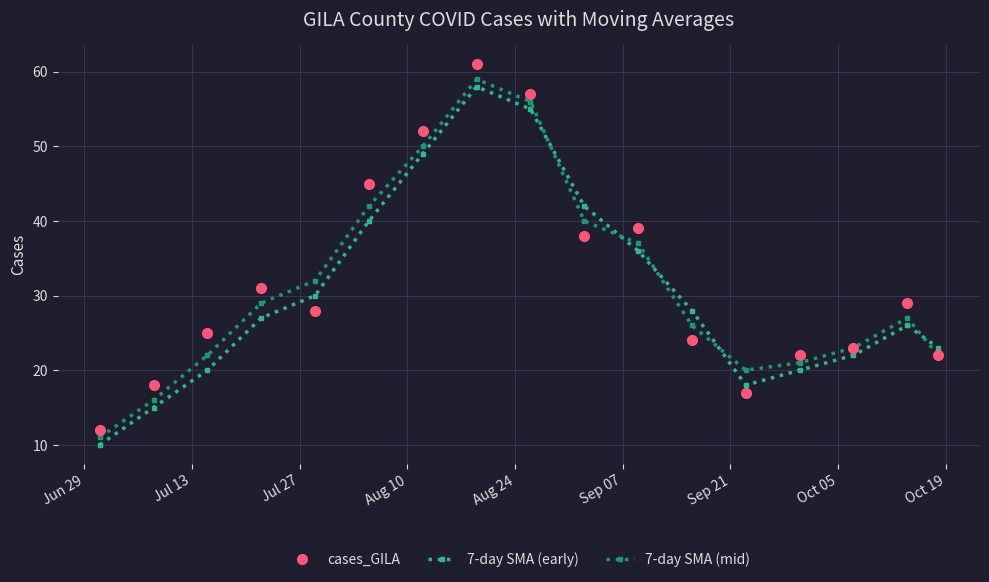

Reading right to left, what are all the values shown in this chart?

cases_GILA: 22	29	23	22	17	24	39	38	57	61	52	45	28	31	25	18	12
7-day SMA (early): 23	26	22	20	18	28	36	42	55	58	49	40	30	27	20	15	10
7-day SMA (mid): 22	27	23	21	20	26	37	40	56	59	50	42	32	29	22	16	11